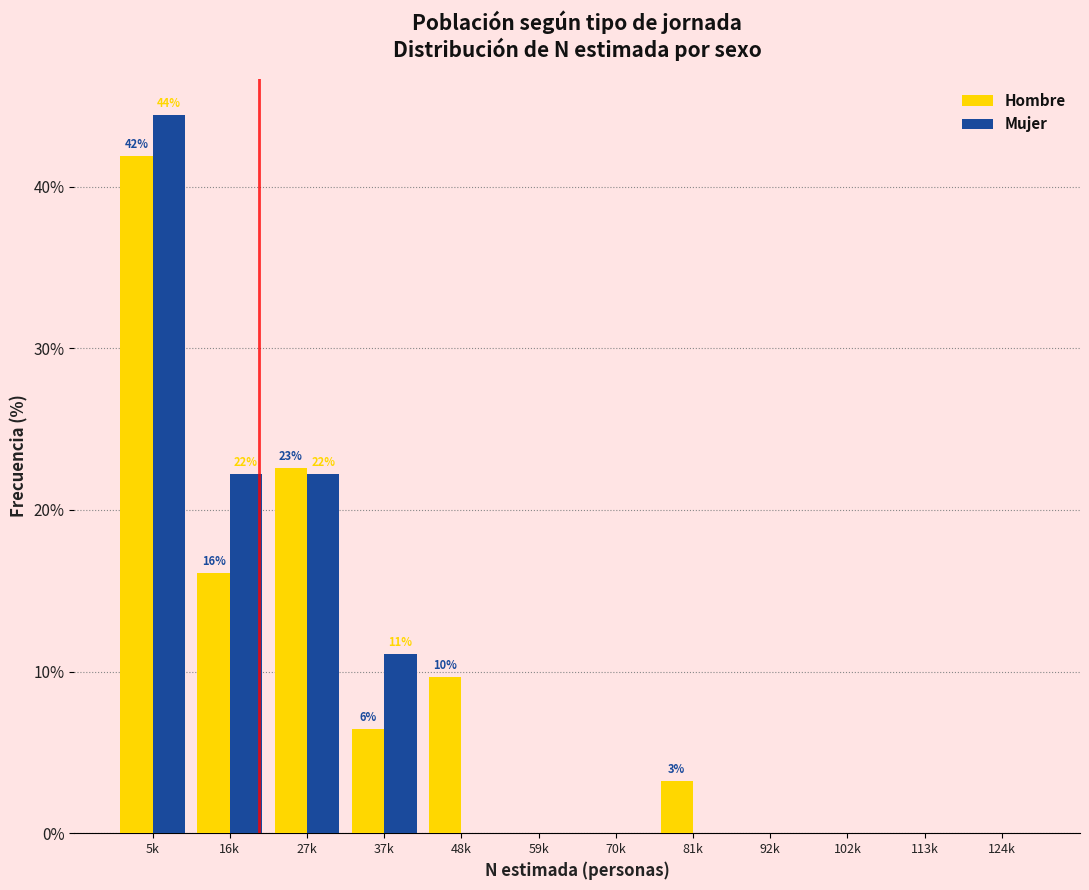

Reading right to left, list all the values displayed in this chart.

Hombre: 124k=0.0	113k=0.0	102k=0.0	92k=0.0	81k=3.2	70k=0.0	59k=0.0	48k=9.7	37k=6.5	27k=22.6	16k=16.1	5k=41.9
Mujer: 124k=0.0	113k=0.0	102k=0.0	92k=0.0	81k=0.0	70k=0.0	59k=0.0	48k=0.0	37k=11.1	27k=22.2	16k=22.2	5k=44.4